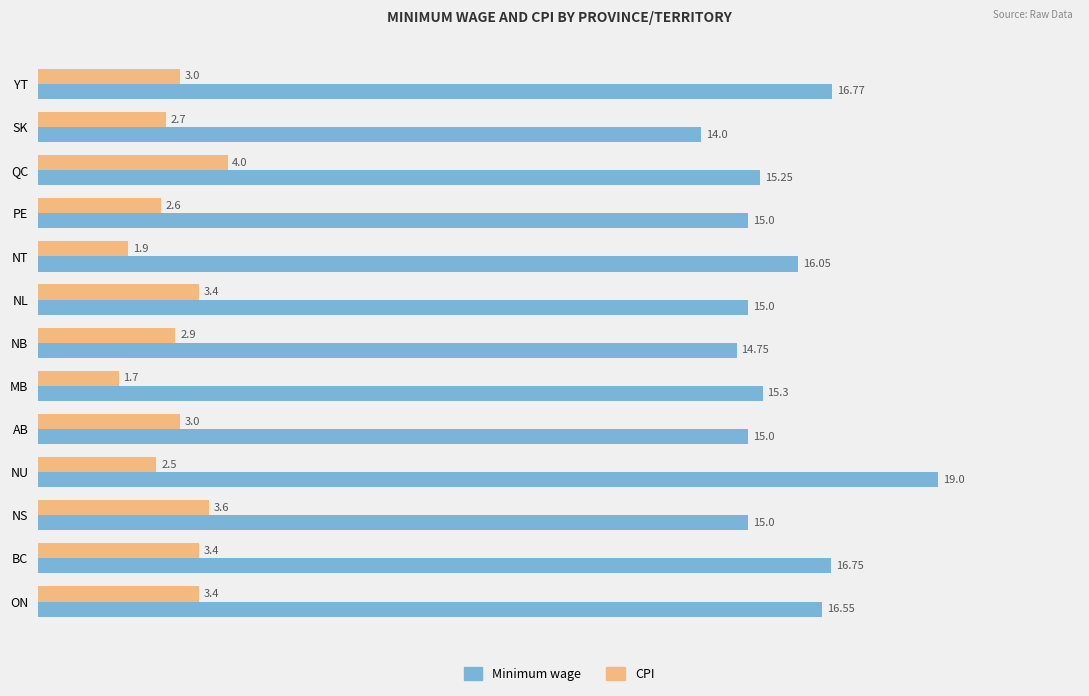

Between NU and SK, which series saw the biggest shift?

Minimum wage